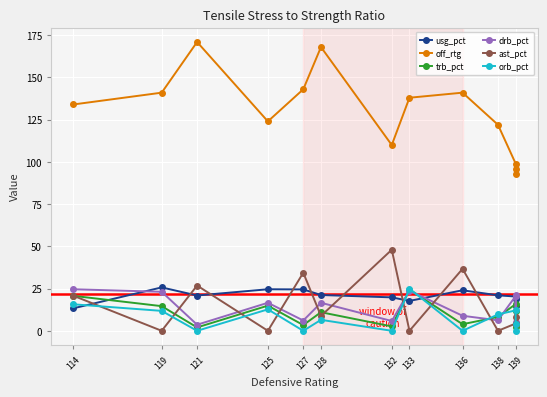

True or false: trb_pct and off_rtg intersect in this chart.

False